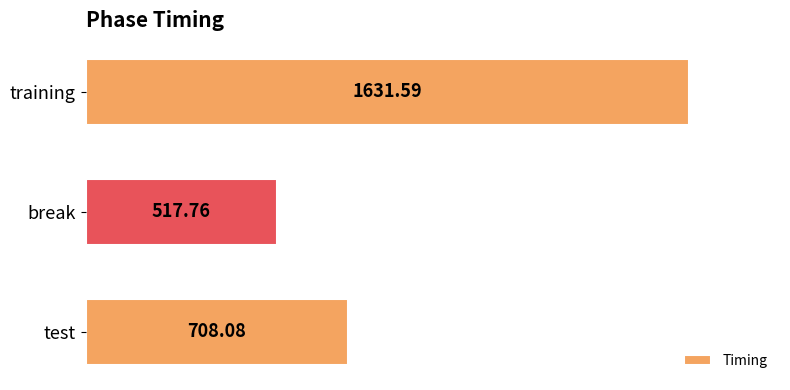

At which category does the chart reach its peak across all series?

training